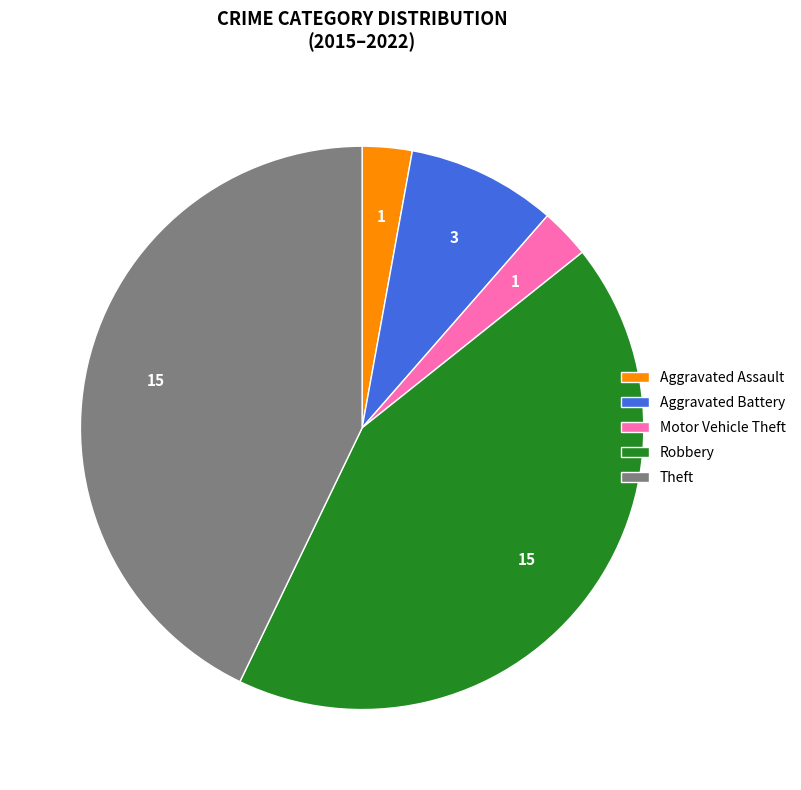

True or false: Theft accounts for 43% of the total.

True